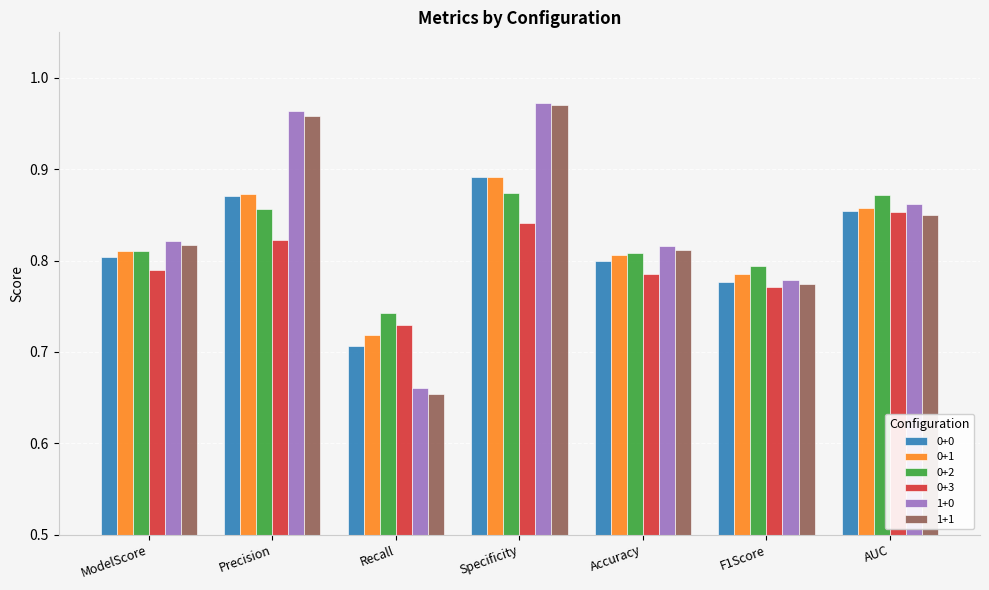

The value of 0+0 at ModelScore is 0.8. True or false?

True